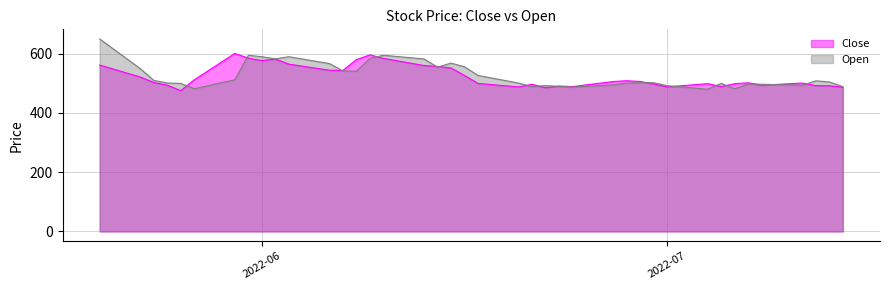

Which series has the largest range (max minus min)?

Open